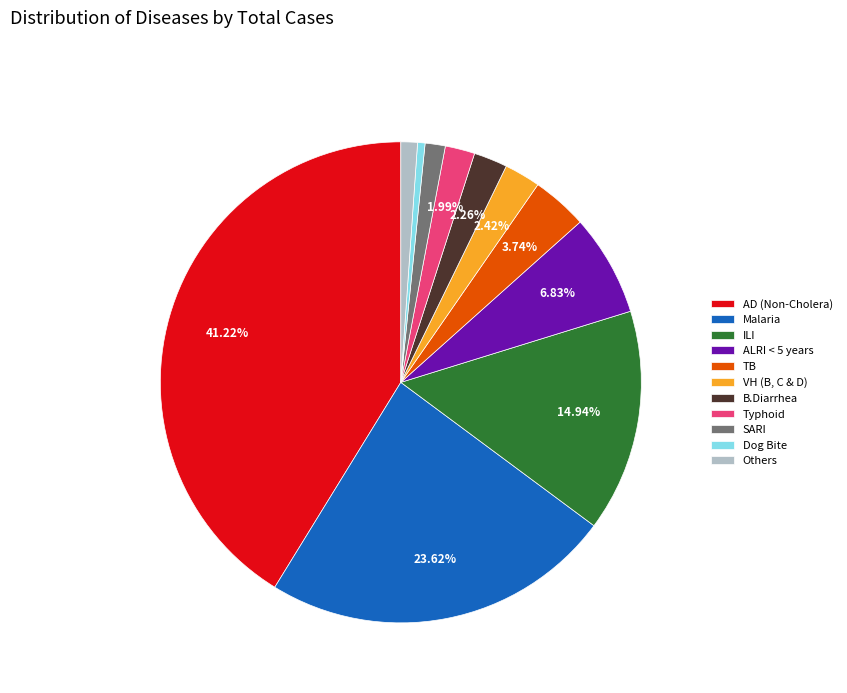

Is there any slice that represents more than half of the pie?

No